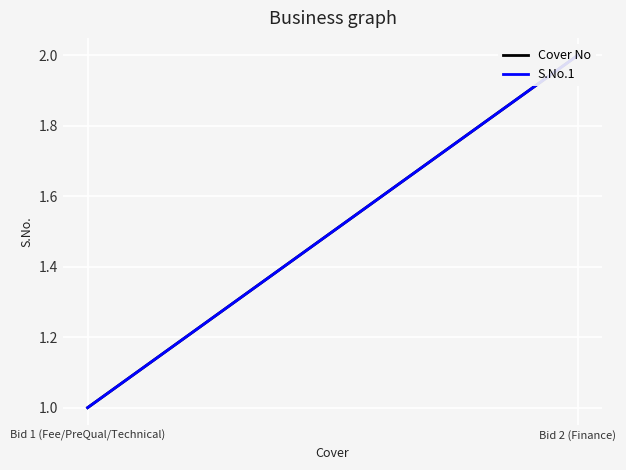

List the series in order of their peak value, lowest first.

Cover No, S.No.1